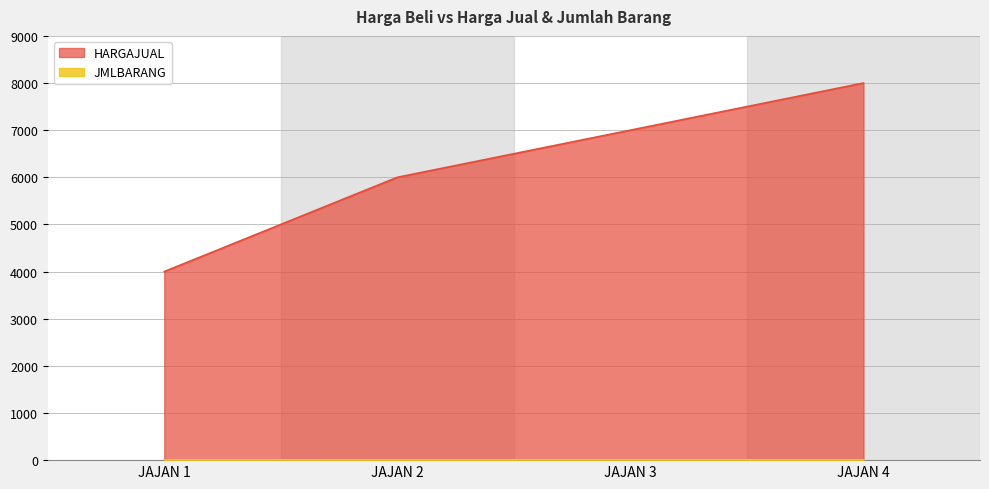

Does the chart have visible grid lines?

Yes